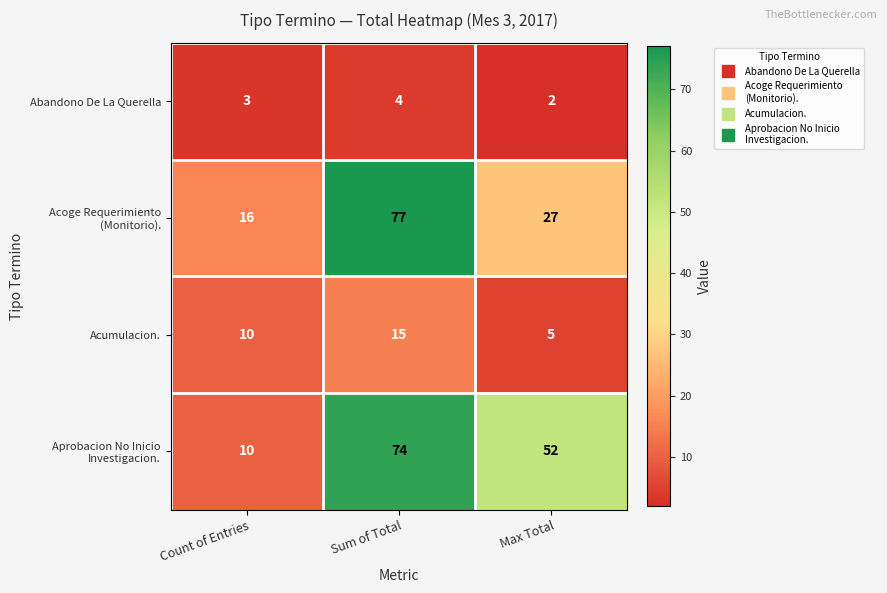

Count the number of data series in this chart.

4